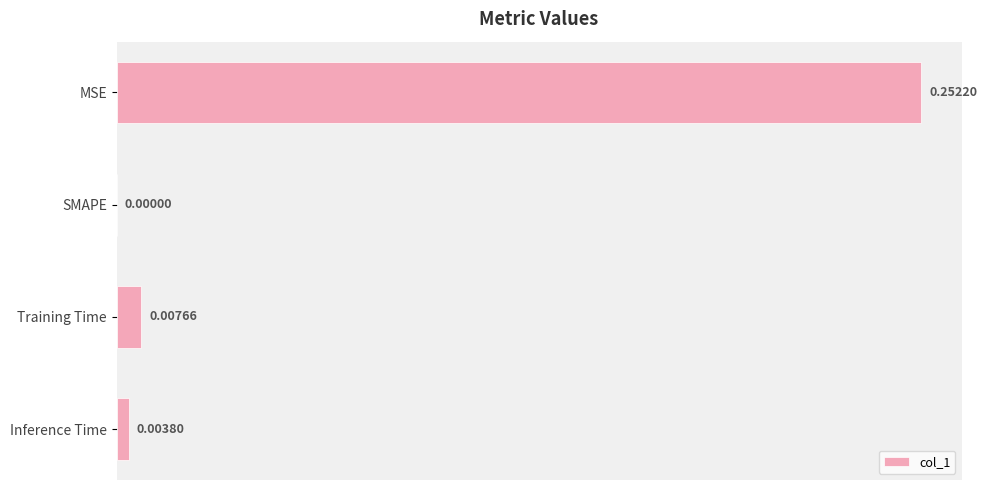

Which label corresponds to the largest value in the chart?

MSE